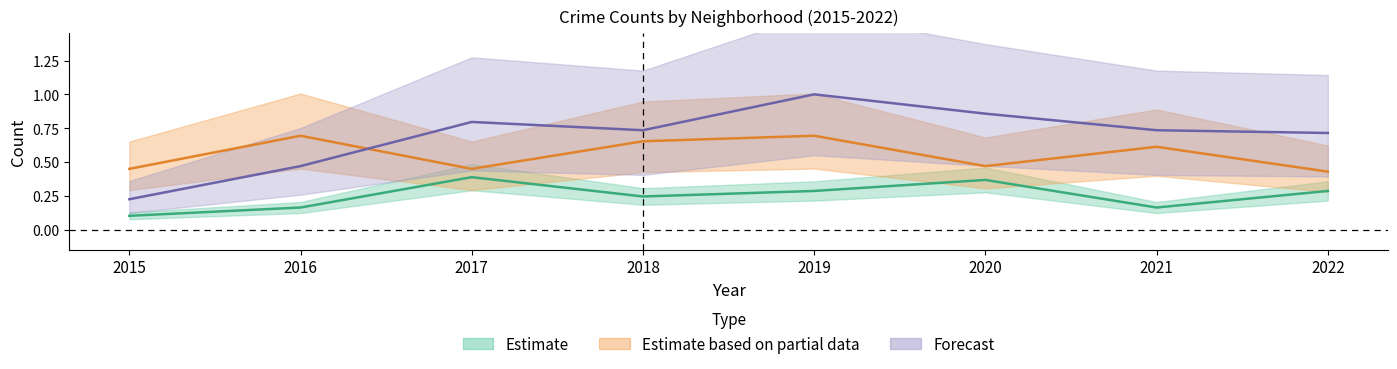

At which category is the sum across all series the highest?

2019